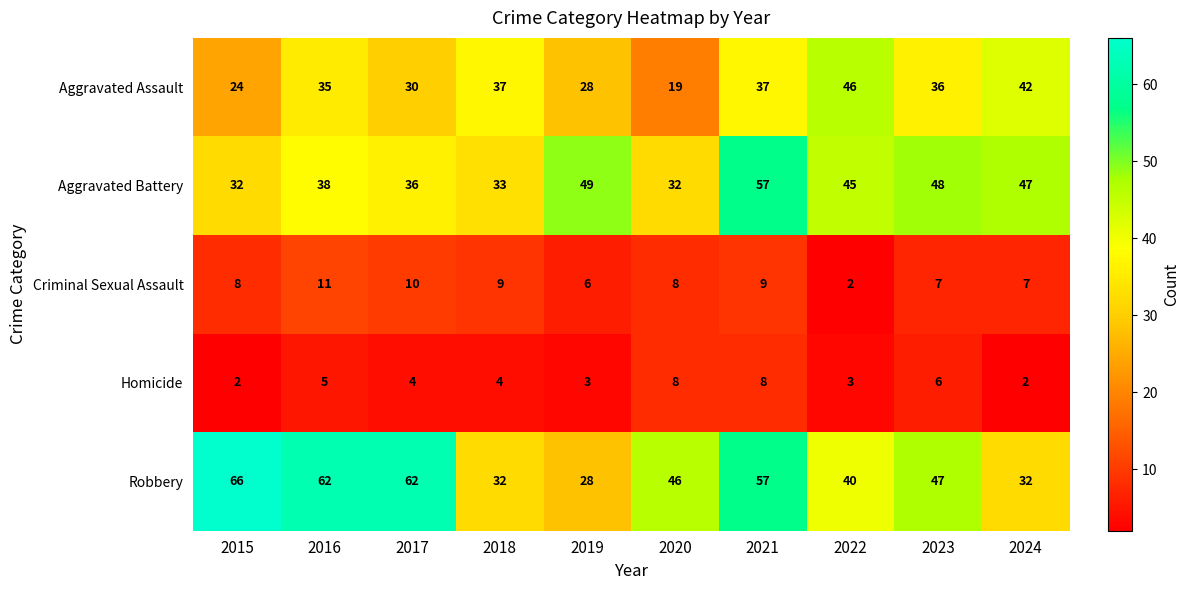

At 2022, list the series in order from largest to smallest.

Aggravated Assault, Aggravated Battery, Robbery, Homicide, Criminal Sexual Assault